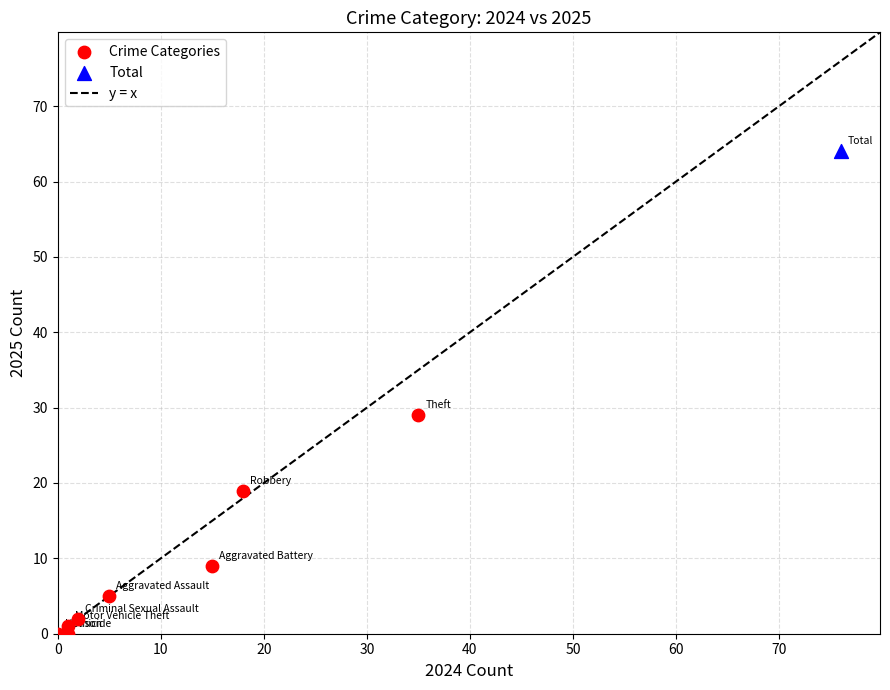

Which series reaches the minimum Y coordinate?

Crime Categories